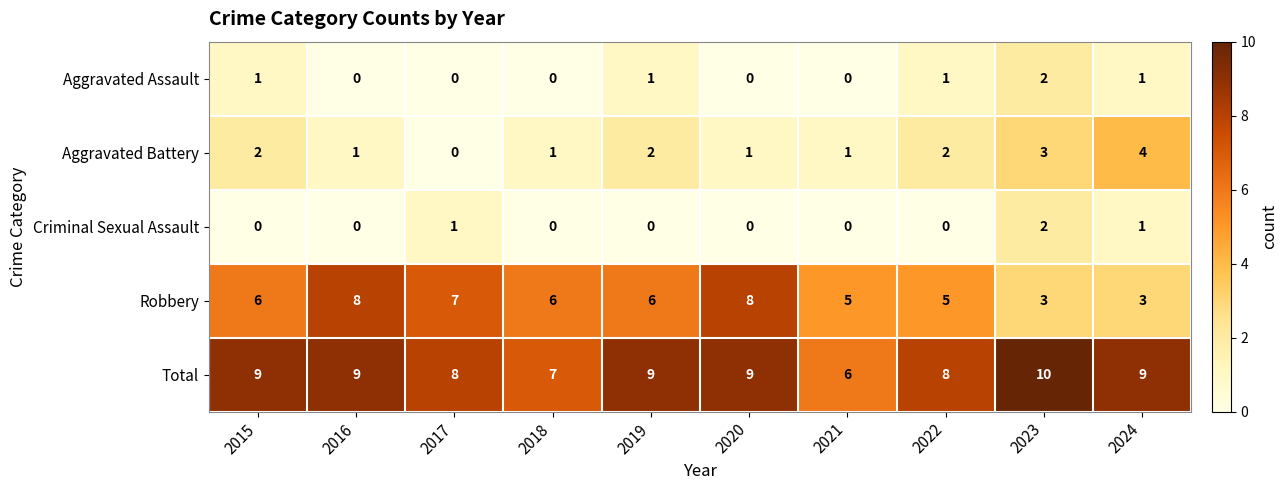

Count the number of data series in this chart.

5